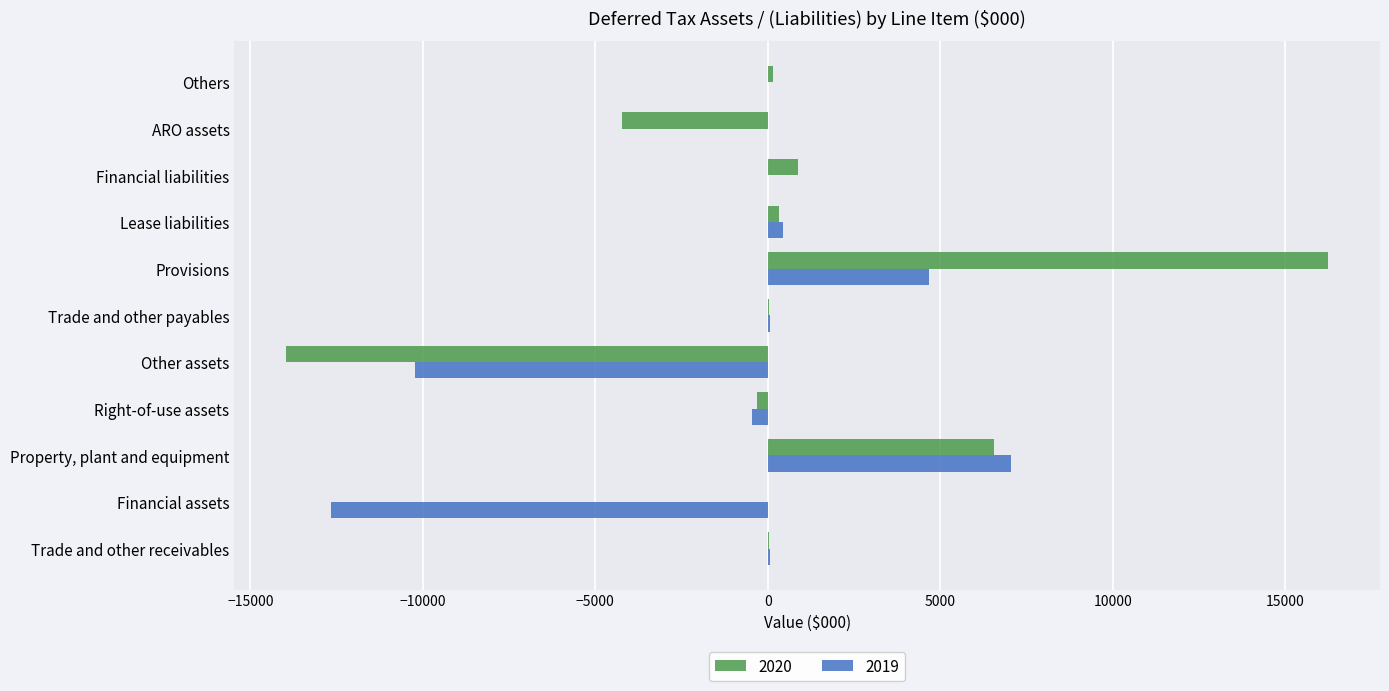

What is the sum of all 2020 values?

5757